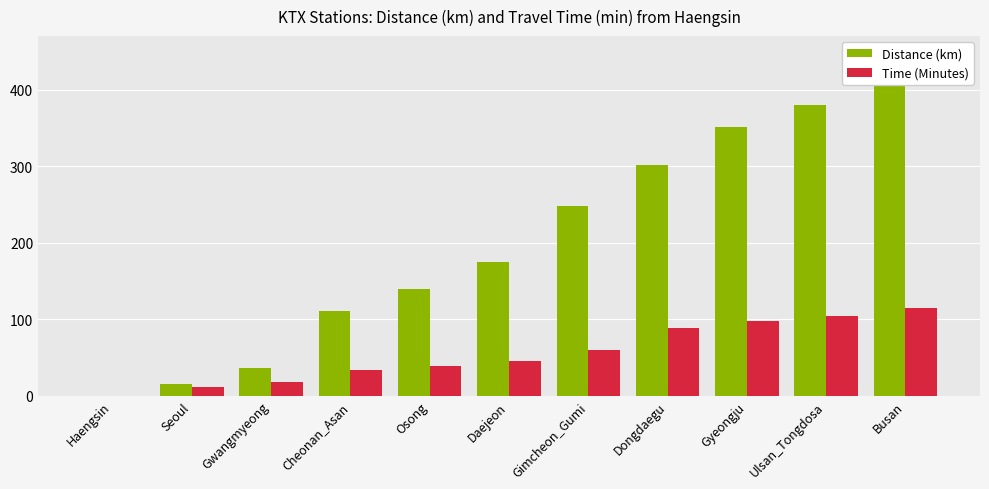

Where does the Distance (km) series first go above 174?

Daejeon